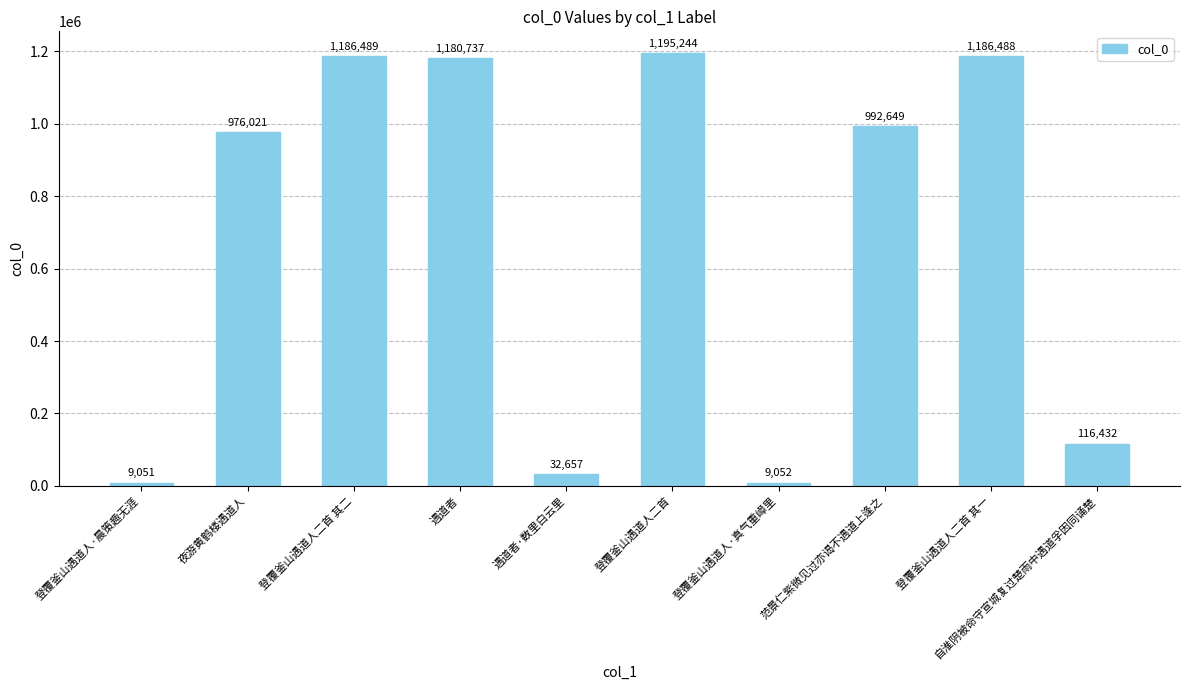

List the labels in order of value, smallest first.

登覆釜山遇道人·晨策趣无涯, 登覆釜山遇道人·真气重嶂里, 遇道者·数里白云里, 自淮阴被命守宣城复过楚雨中遇道孚因同诵楚, 夜游黄鹤楼遇道人, 范景仁紫微见过亦谒不遇道上逢之, 遇道者, 登覆釜山遇道人二首 其一, 登覆釜山遇道人二首 其二, 登覆釜山遇道人二首